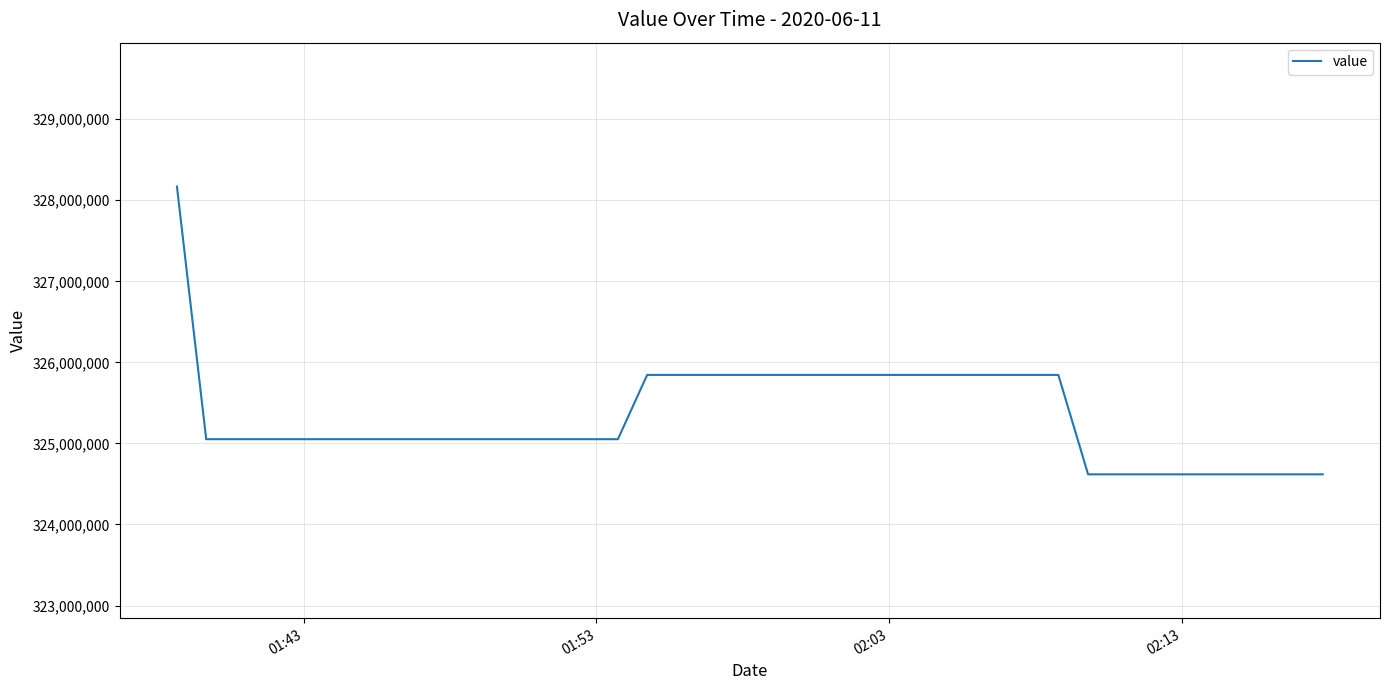

What is the minimum value shown in the chart?

324618385